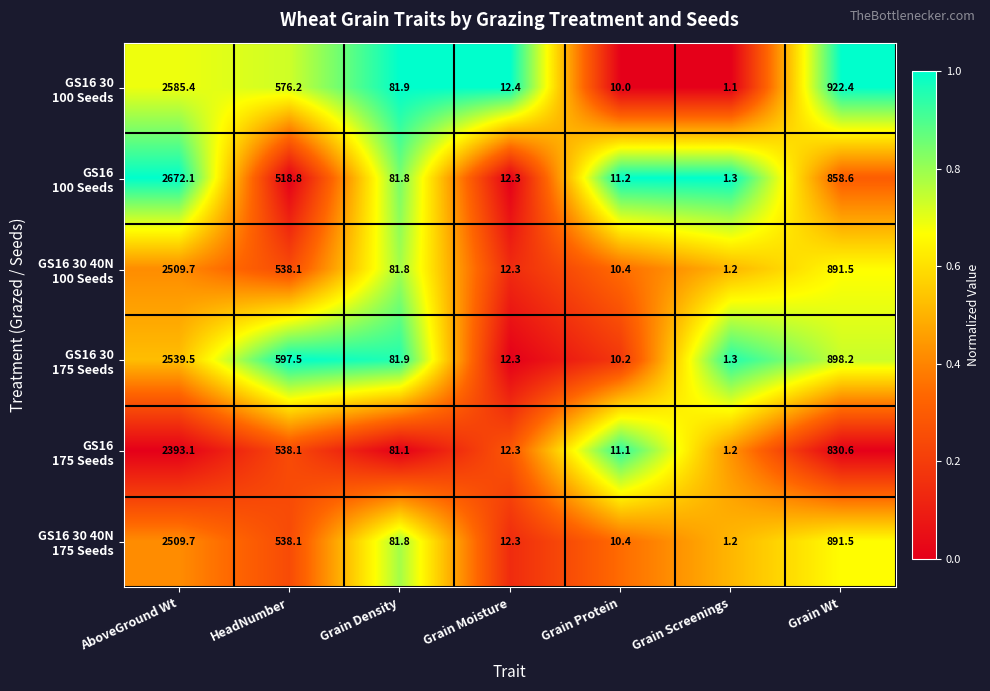

How many distinct data groups are displayed?

6